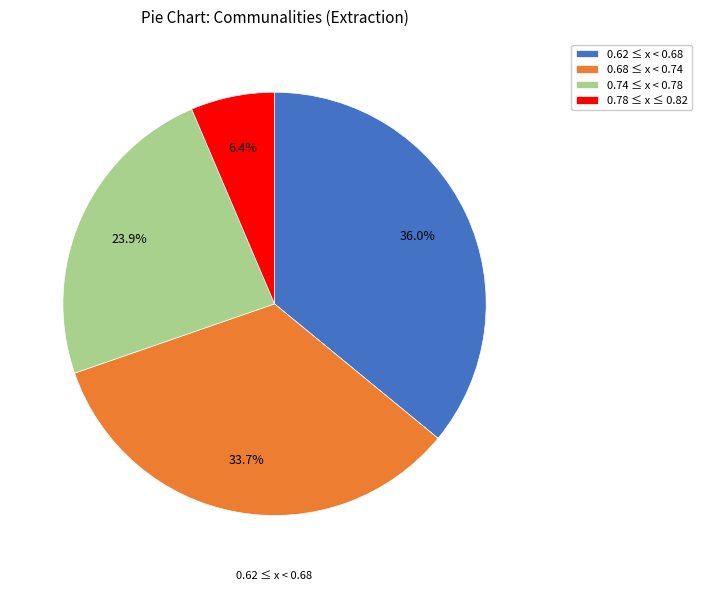

Does 0.68 ≤ x < 0.74 account for over 50% of the chart?

No